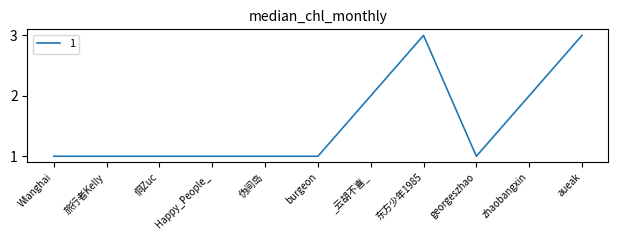

Between zhaobangxin and burgeon, which is larger?

zhaobangxin